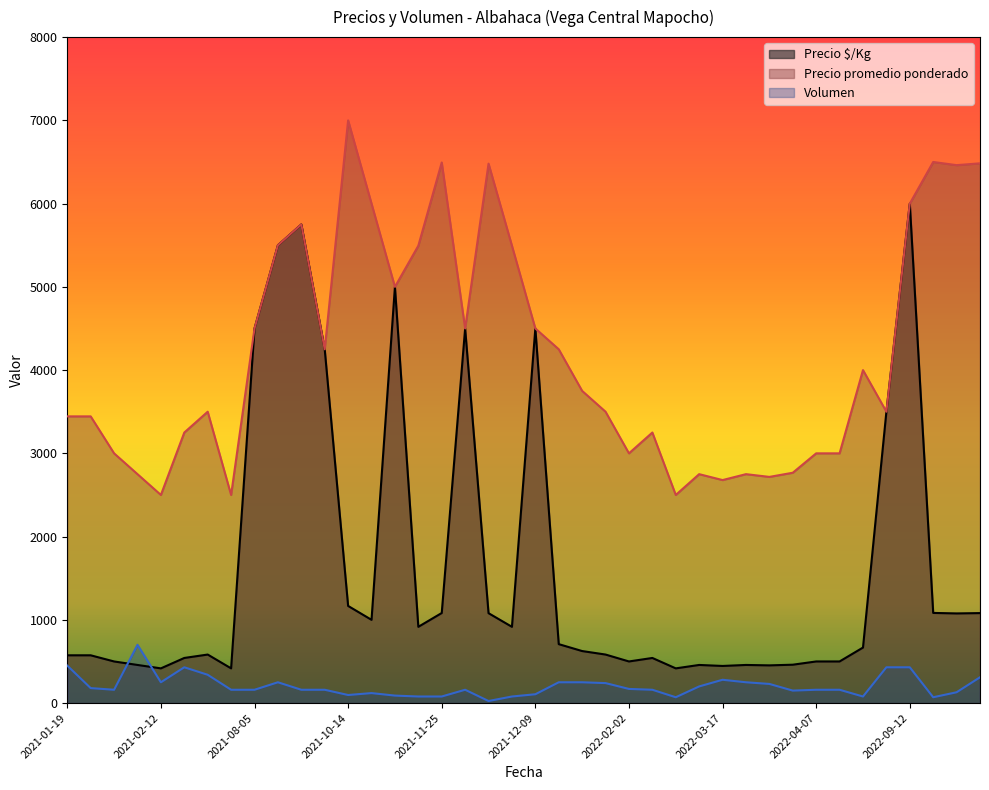

Rank the series by their maximum value, from highest to lowest.

Precio promedio ponderado, Precio $/Kg, Volumen